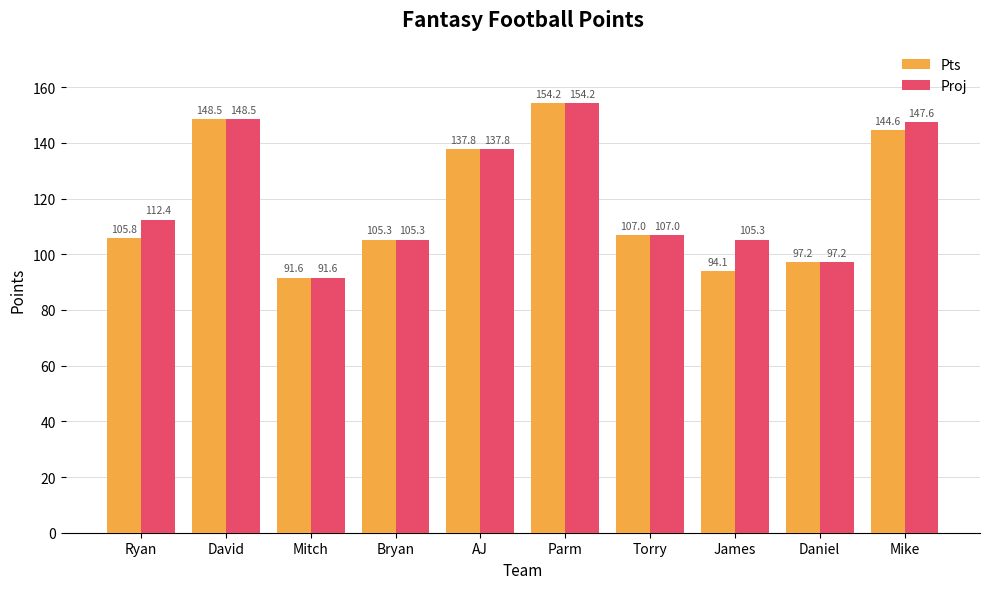

What is the difference between the maximum and minimum values in the Pts series?

62.6